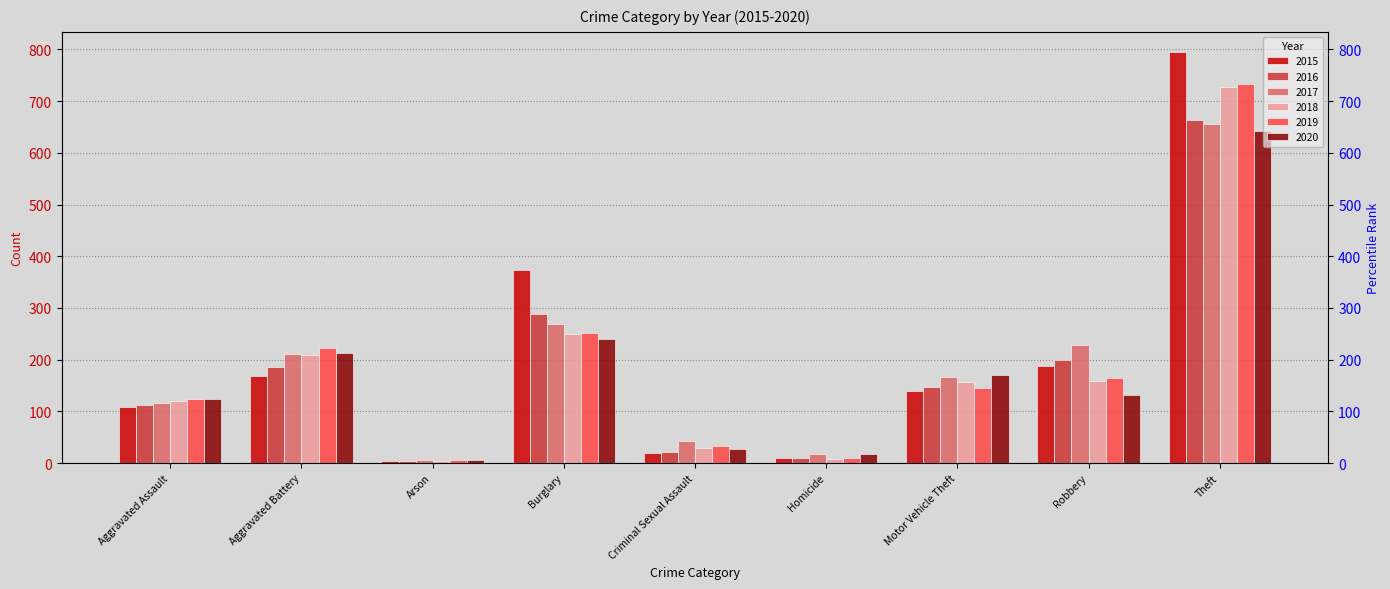

List the labels in order of 2020 value, smallest first.

Arson, Homicide, Criminal Sexual Assault, Aggravated Assault, Robbery, Motor Vehicle Theft, Aggravated Battery, Burglary, Theft